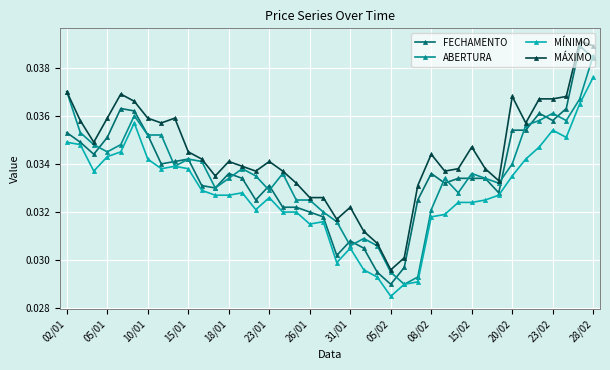

True or false: MÁXIMO has more than 1 interior local peaks.

True